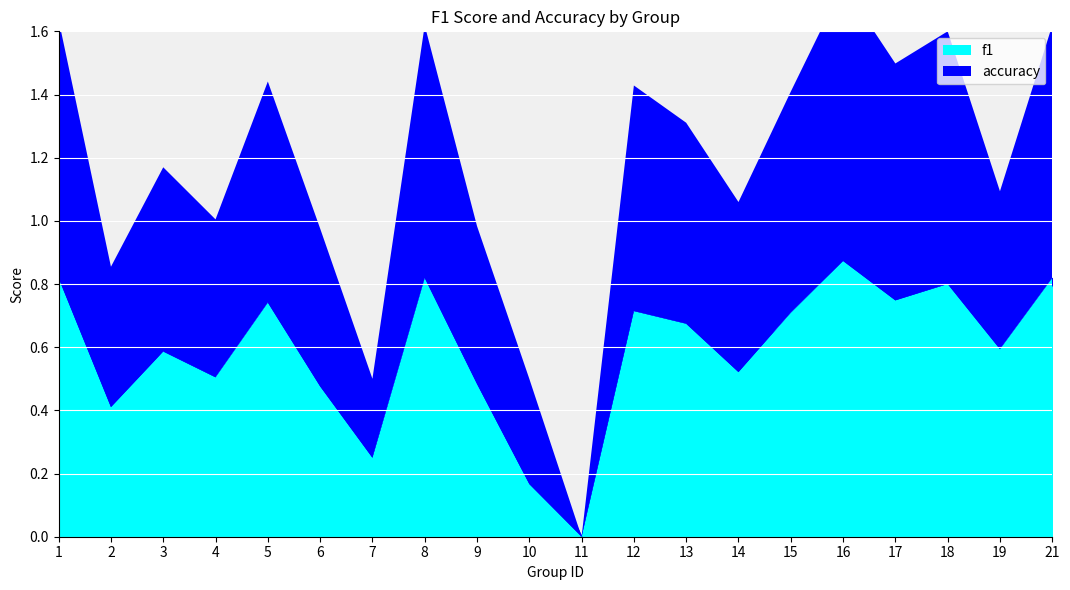

The accuracy series shows 0.2 at 7. True or false?

True